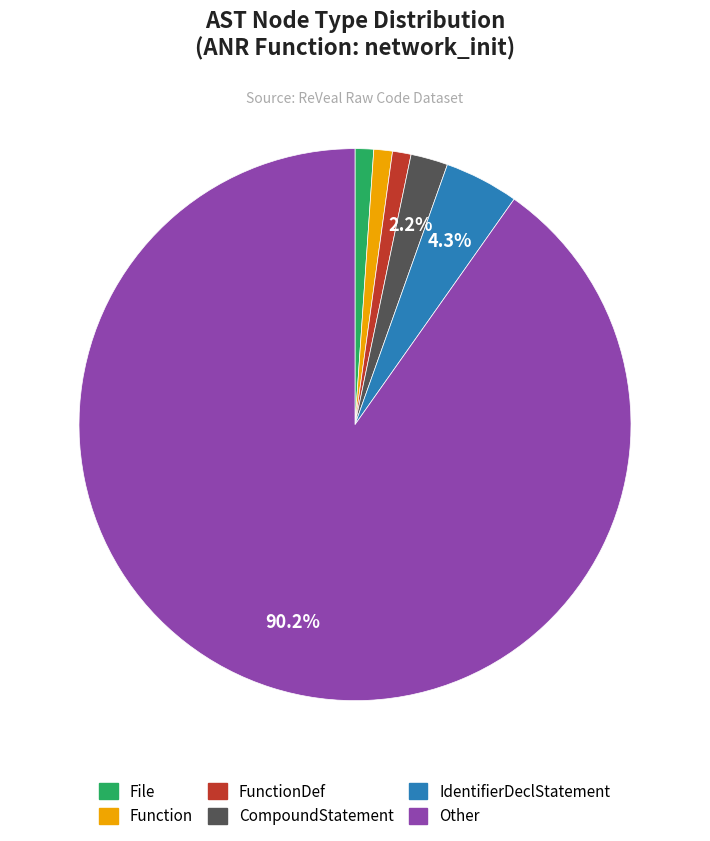

Is there a majority slice in this chart?

Yes